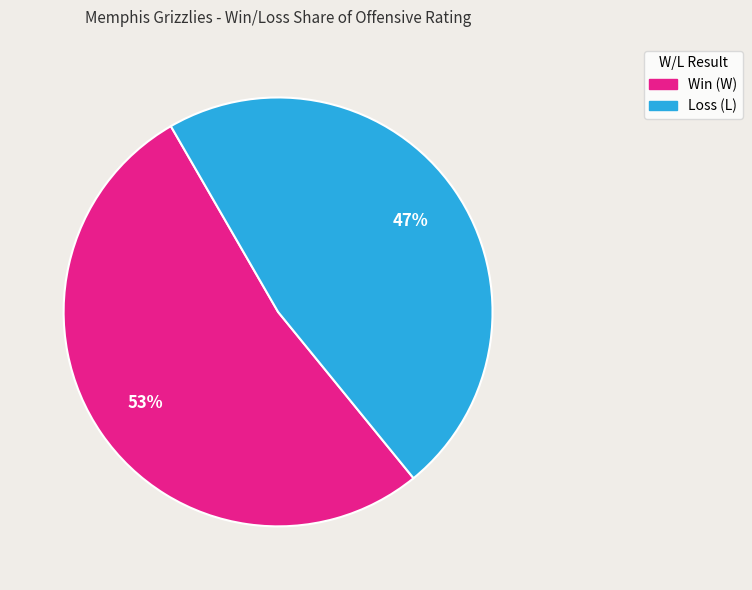

To the nearest percent, what is the average slice percentage?

50%